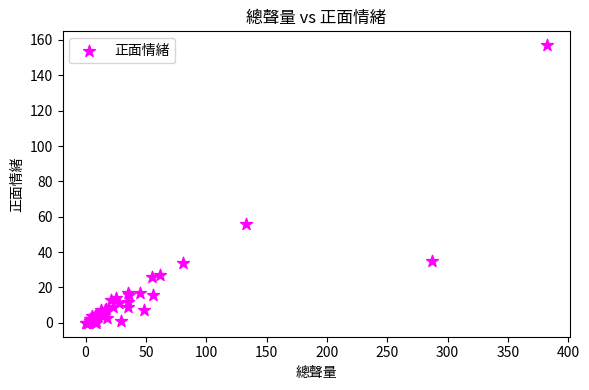

What Y value in the scatter plot is closest to 78?

56